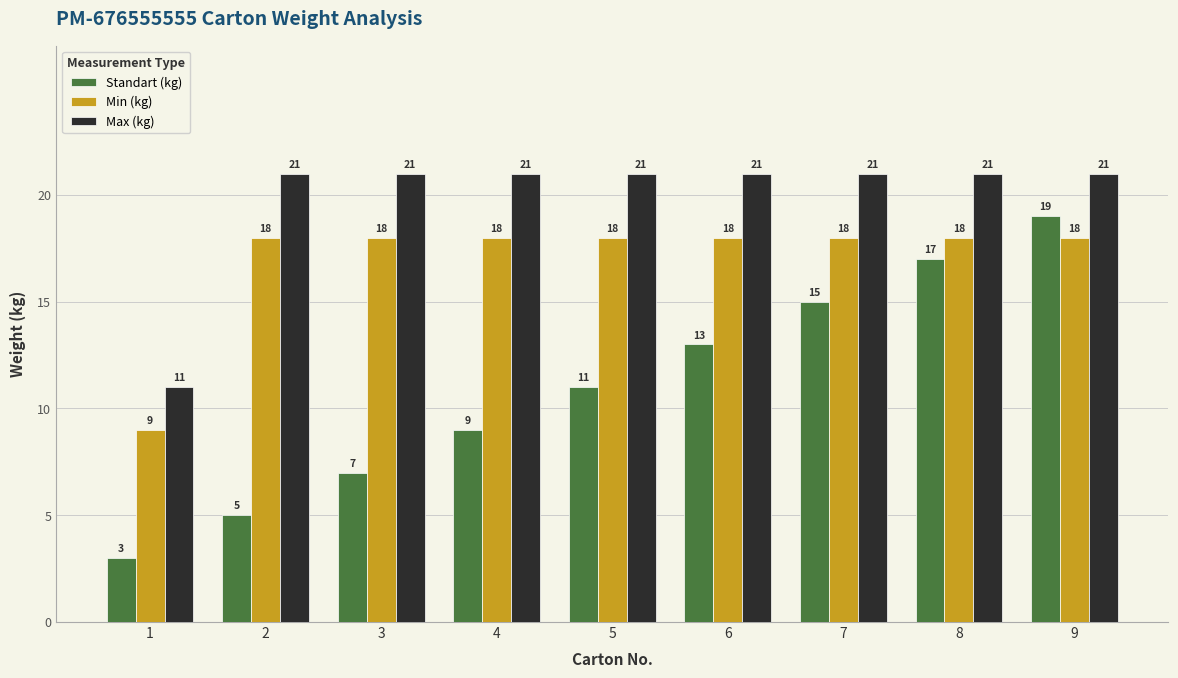

Count the Max (kg) values in the range 21 to 22.

8